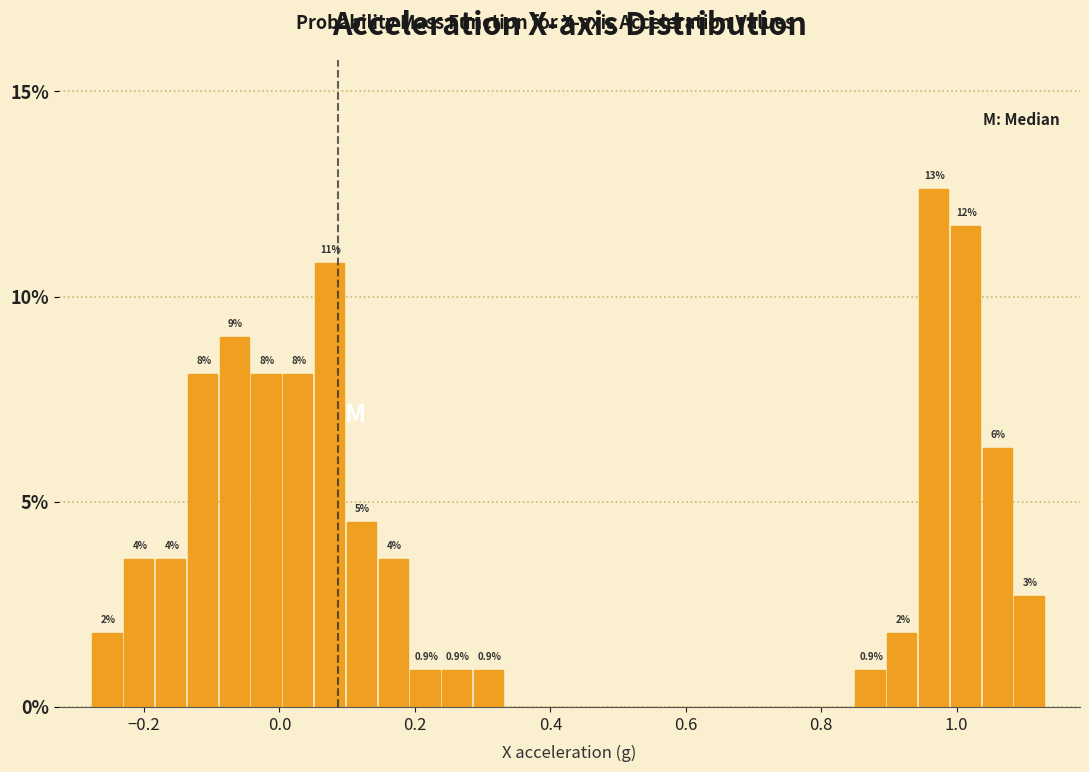

Read against the x-axis, roughly where is the centre of the tallest bar?

0.96